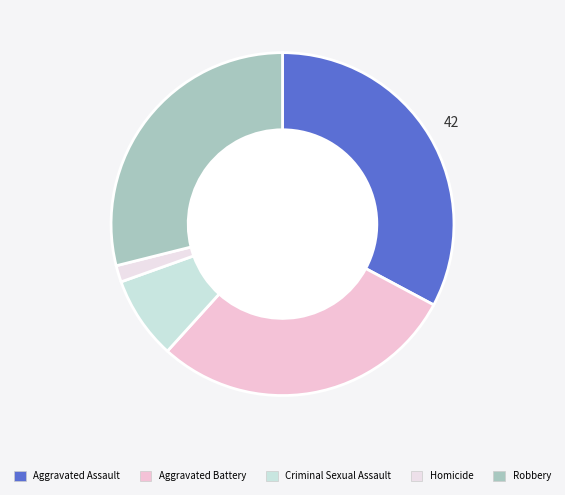

To the nearest percent, what is the combined percentage of Aggravated Battery and Criminal Sexual Assault?

37%